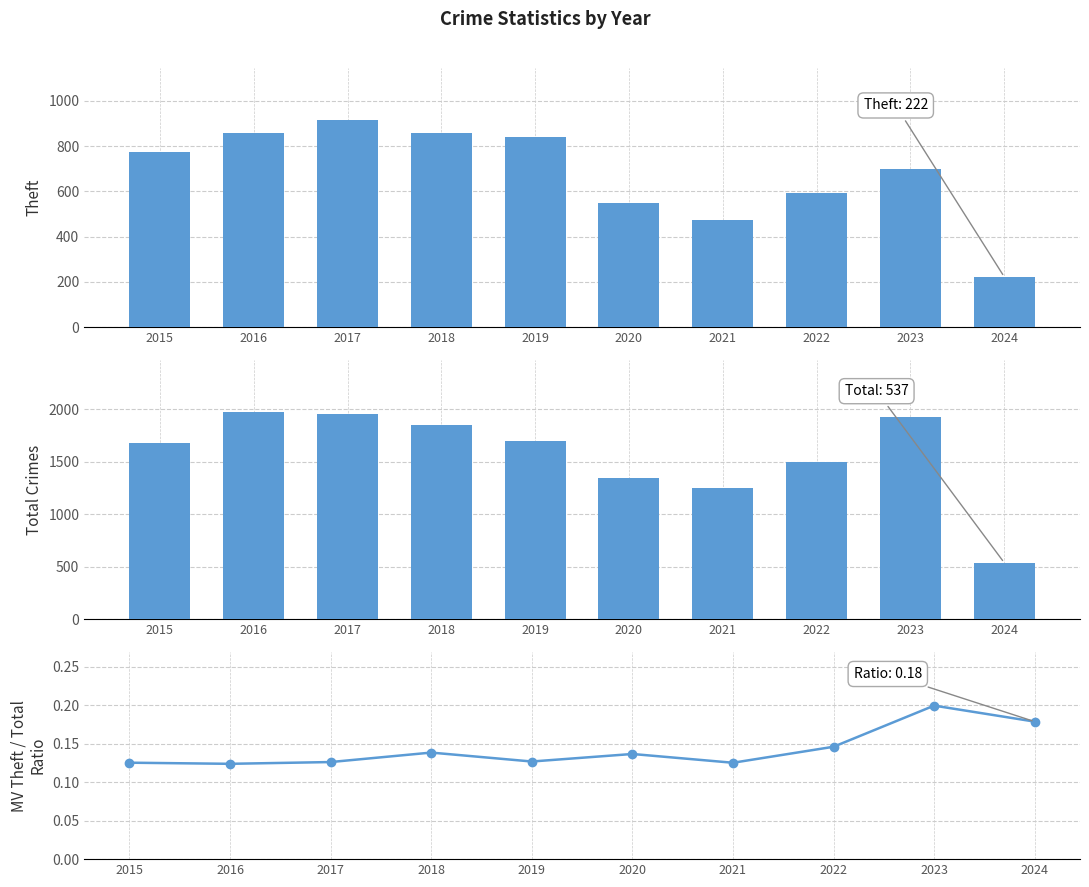

Read the MV Theft / Total Ratio value at 2018.

0.1